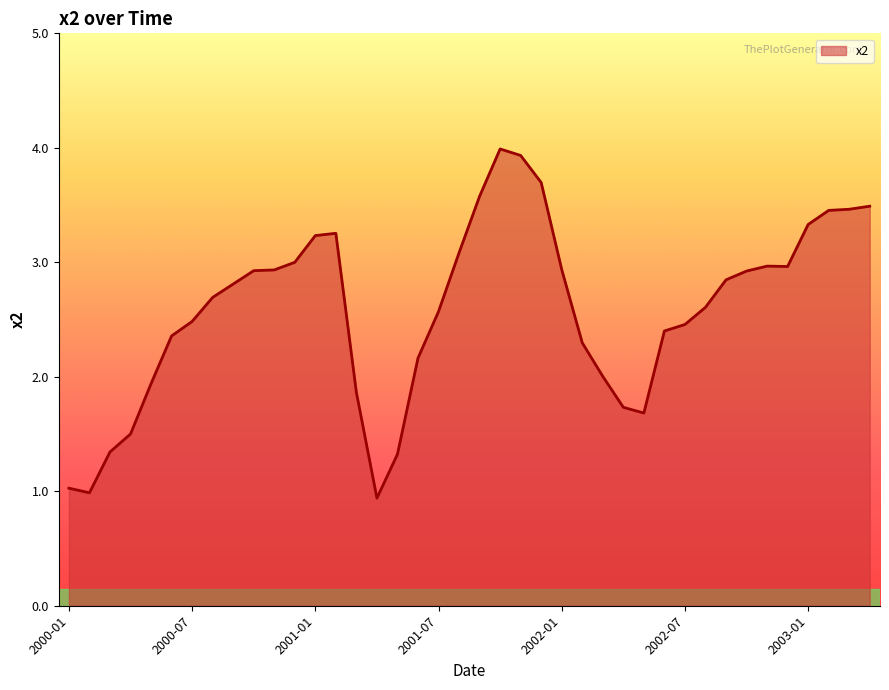

What is the maximum value shown in the chart?

4.0